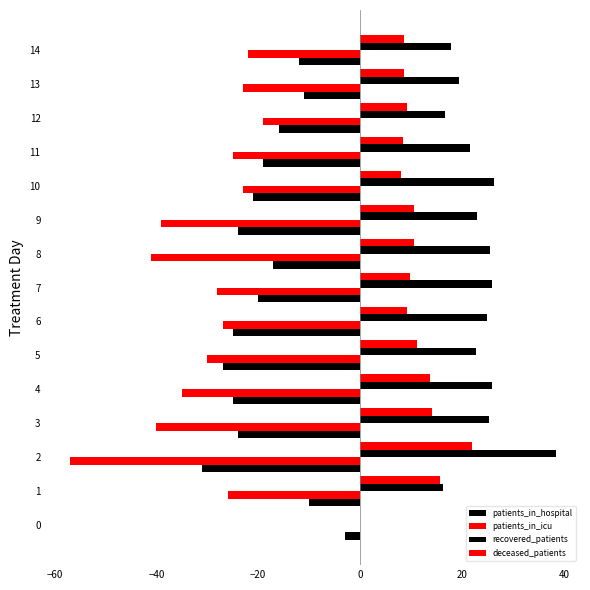

Reading left to right, list all the values displayed in this chart.

patients_in_hospital: -3.0	-10.0	-31.0	-24.0	-25.0	-27.0	-25.0	-20.0	-17.0	-24.0	-21.0	-19.0	-16.0	-11.0	-12.0
patients_in_icu: 0.0	-26.0	-57.0	-40.0	-35.0	-30.0	-27.0	-28.0	-41.0	-39.0	-23.0	-25.0	-19.0	-23.0	-22.0
recovered_patients: 0.0	16.3	38.4	25.3	25.9	22.8	24.9	25.8	25.5	22.9	26.2	21.6	16.6	19.5	17.8
deceased_patients: 0.0	15.6	21.9	14.1	13.7	11.1	9.3	9.8	10.5	10.5	7.9	8.4	9.3	8.5	8.5